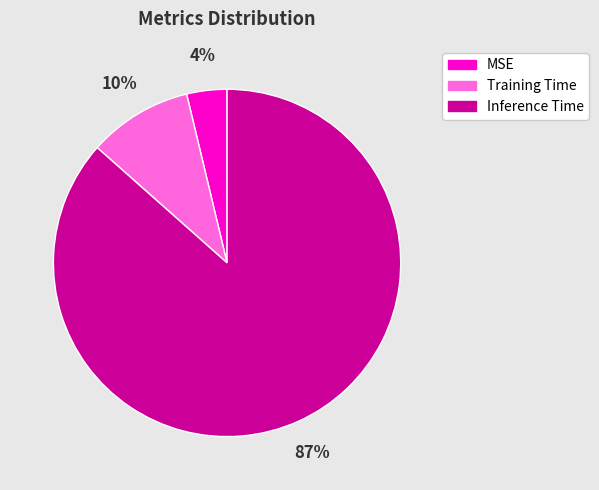

Count the number of slices in the pie.

3